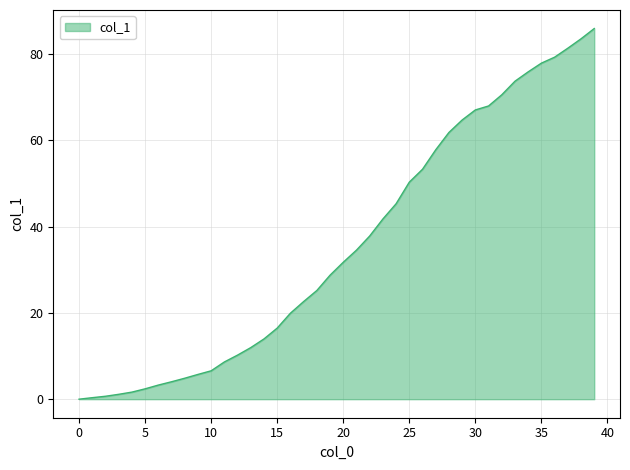

What is the maximum value shown in the chart?

85.9